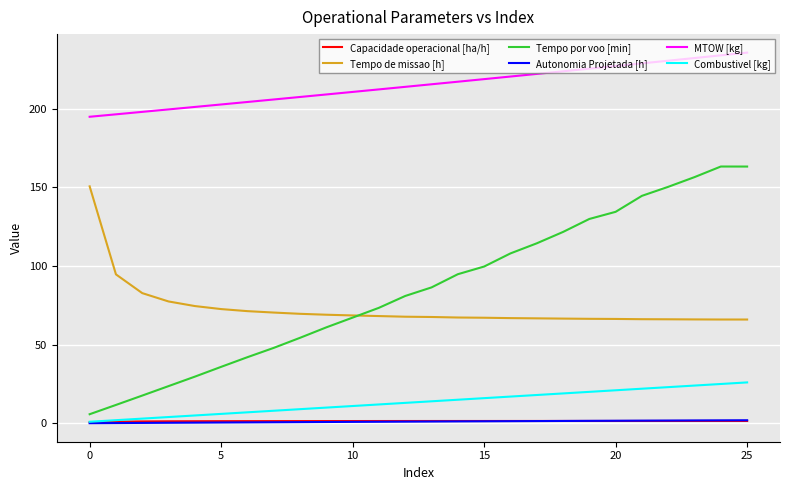

What are all the series names shown in the legend?

Capacidade operacional [ha/h], Tempo de missao [h], Tempo por voo [min], Autonomia Projetada [h], MTOW [kg], Combustivel [kg]